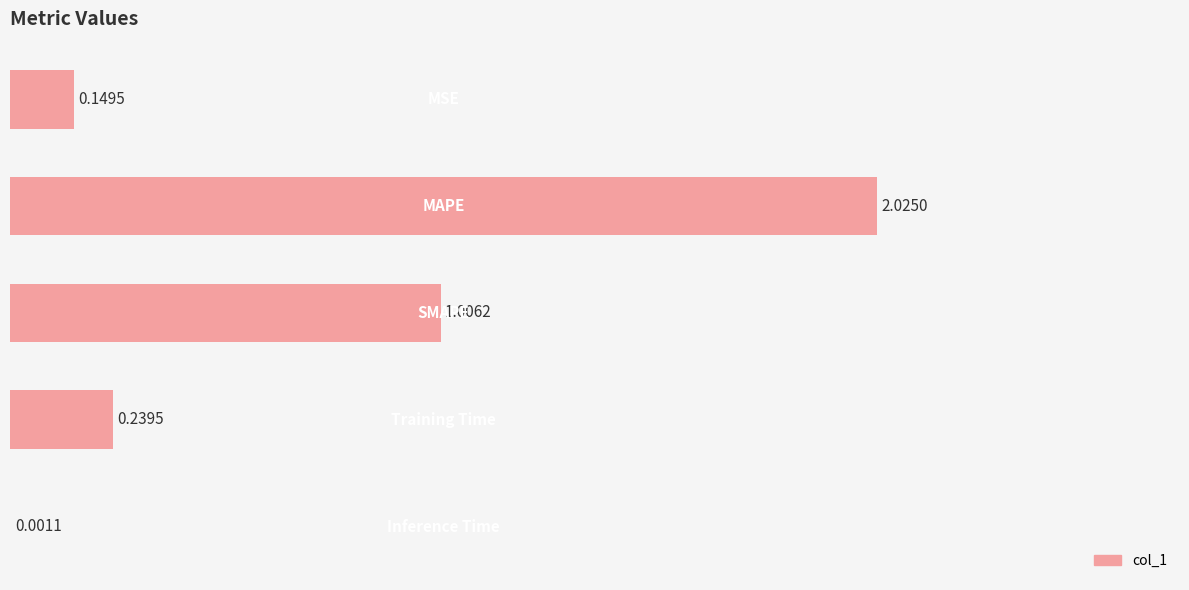

What is the sum of all values?

3.4